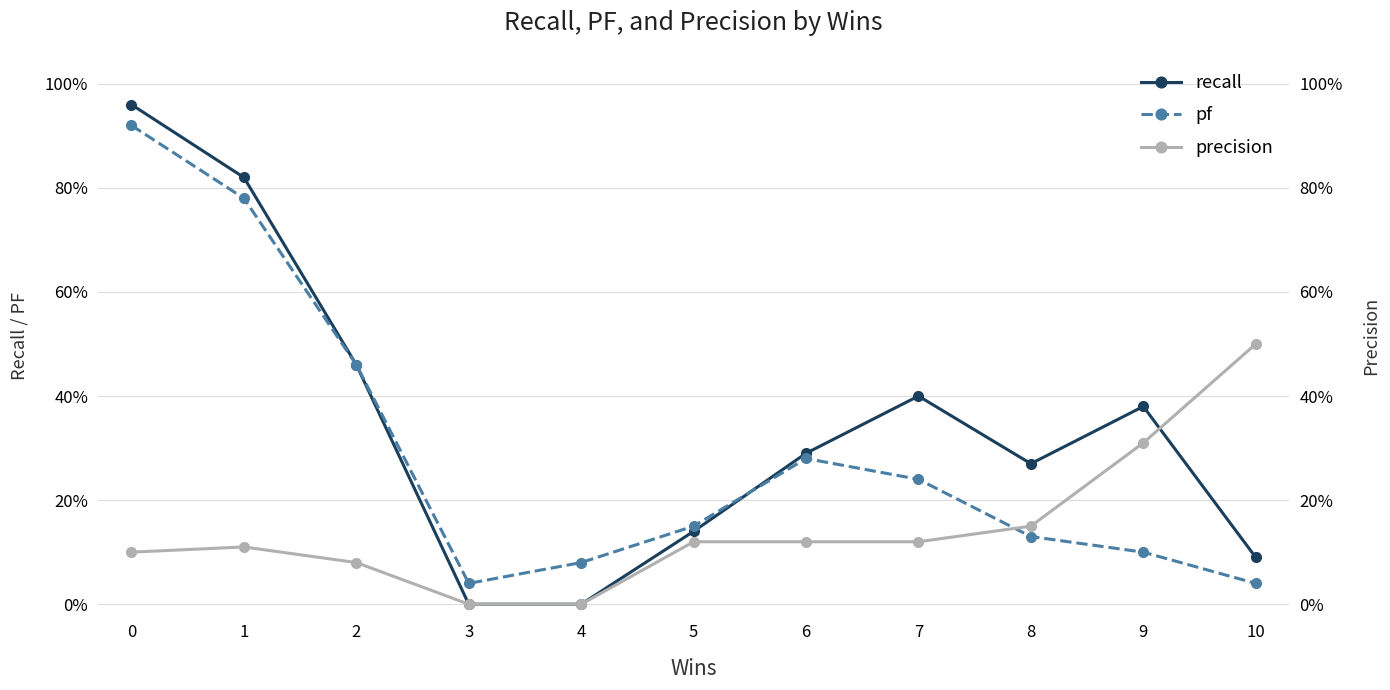

At which label does precision reach its minimum?

3